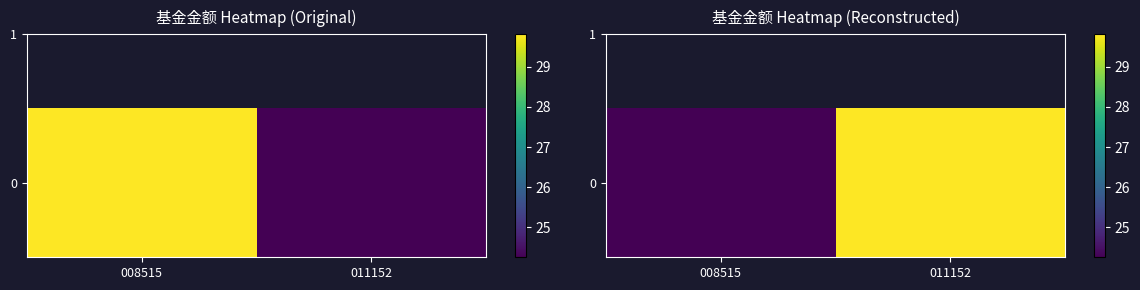

Between 008515 and 011152, which is larger?

011152